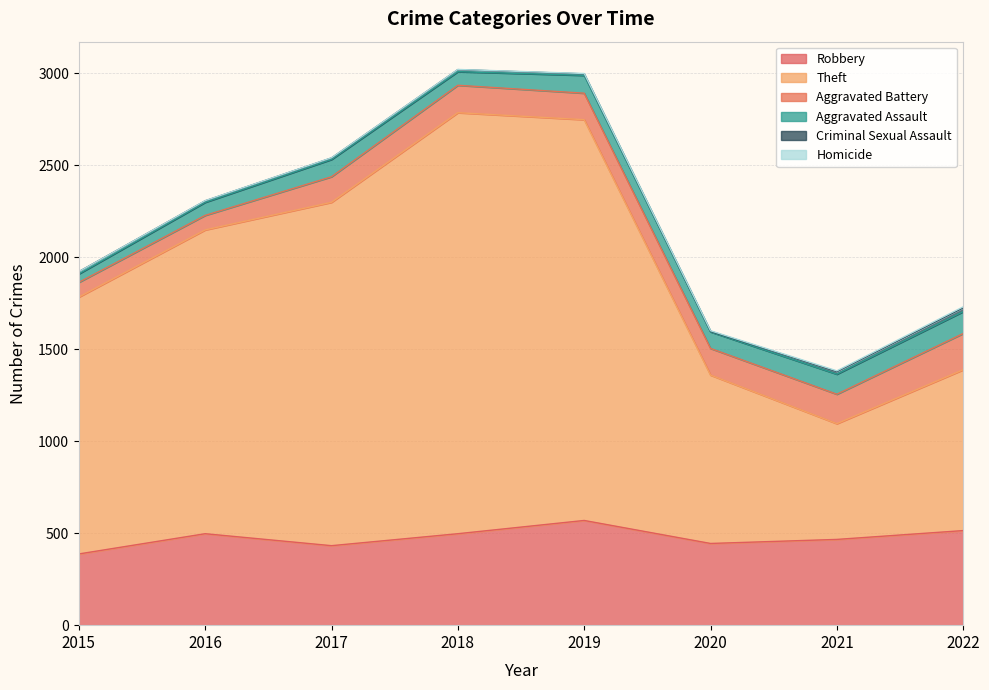

Where does the Robbery series first go above 497?

2019